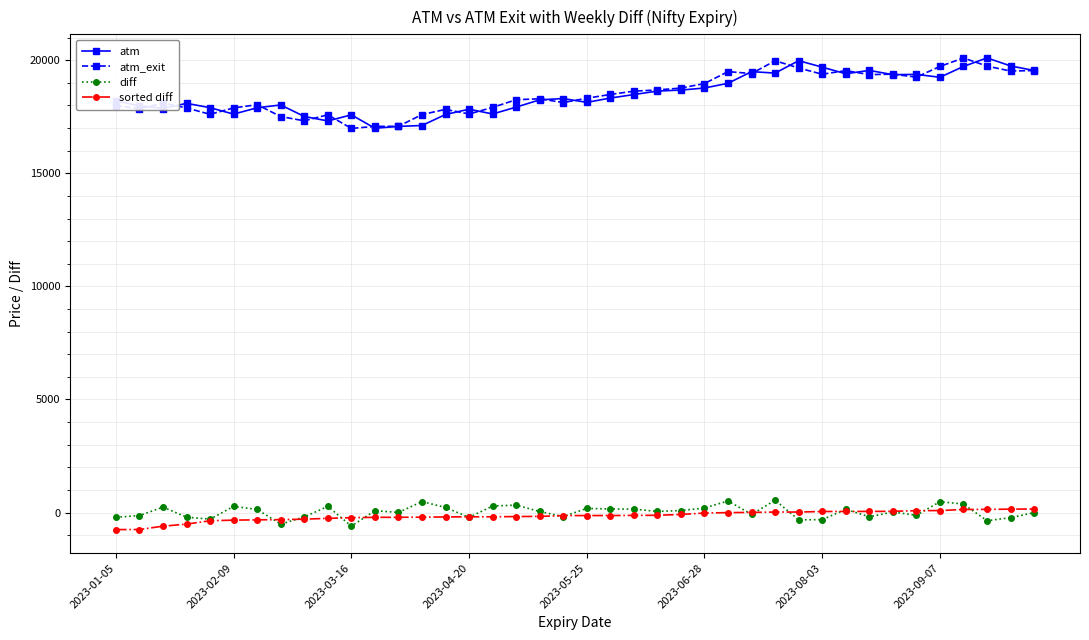

True or false: atm and atm_exit cross at least once.

True